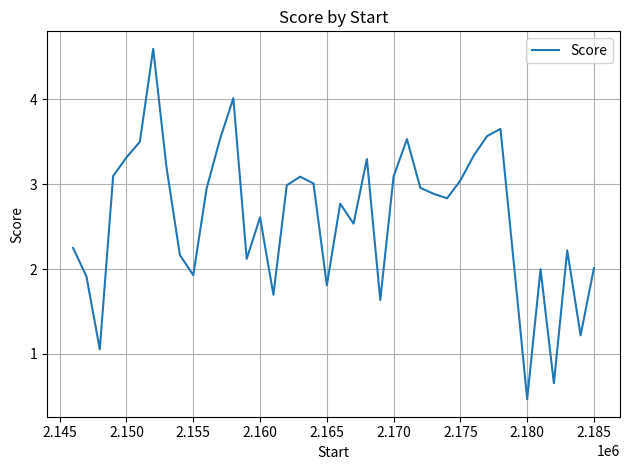

What is the greatest value displayed?

4.6